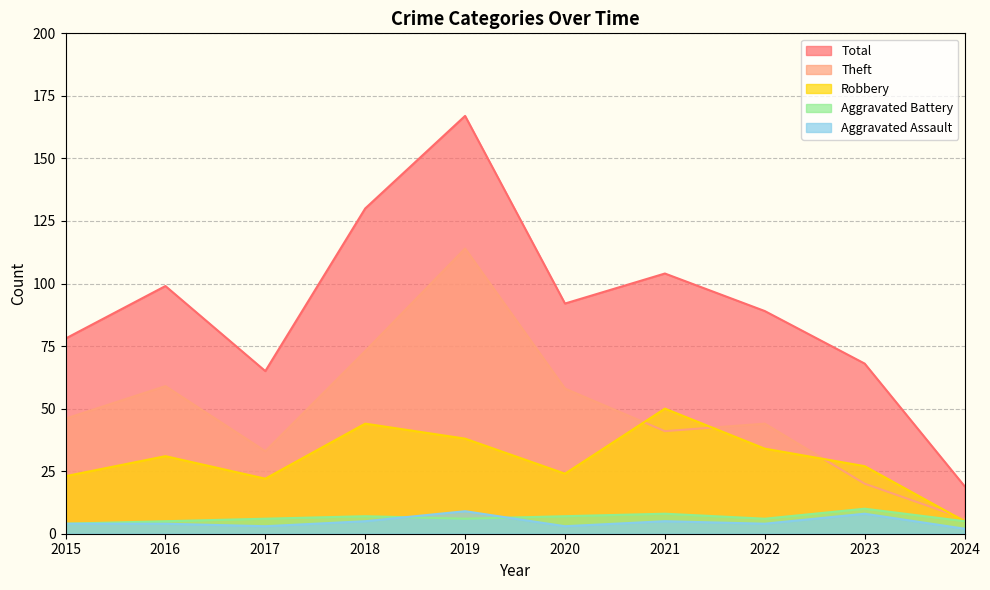

Which category has the lowest value across all series?

2024